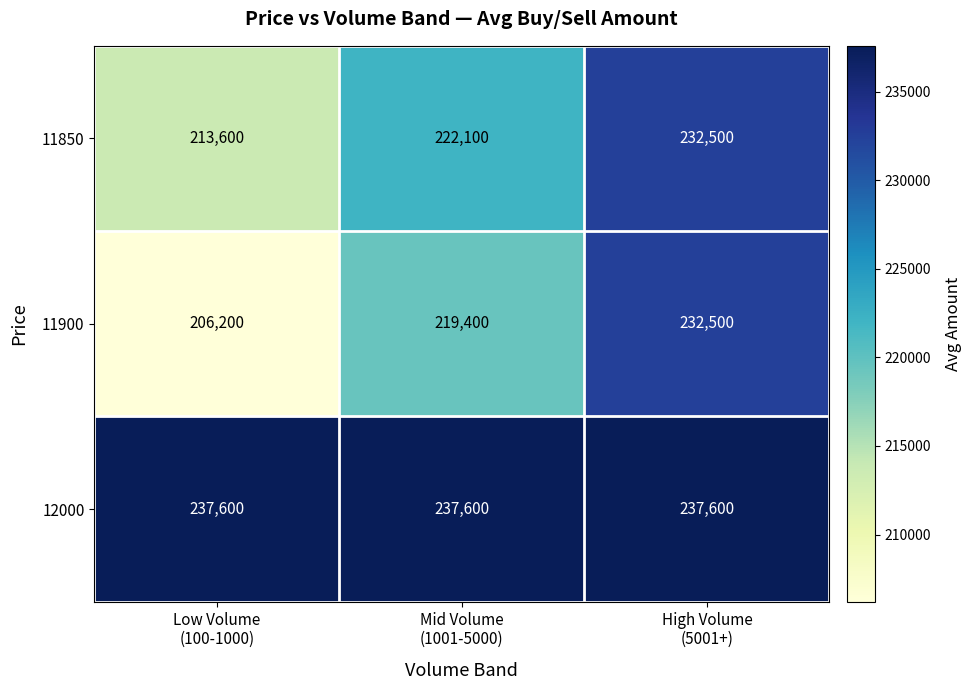

What is the maximum value shown in the chart?

237600